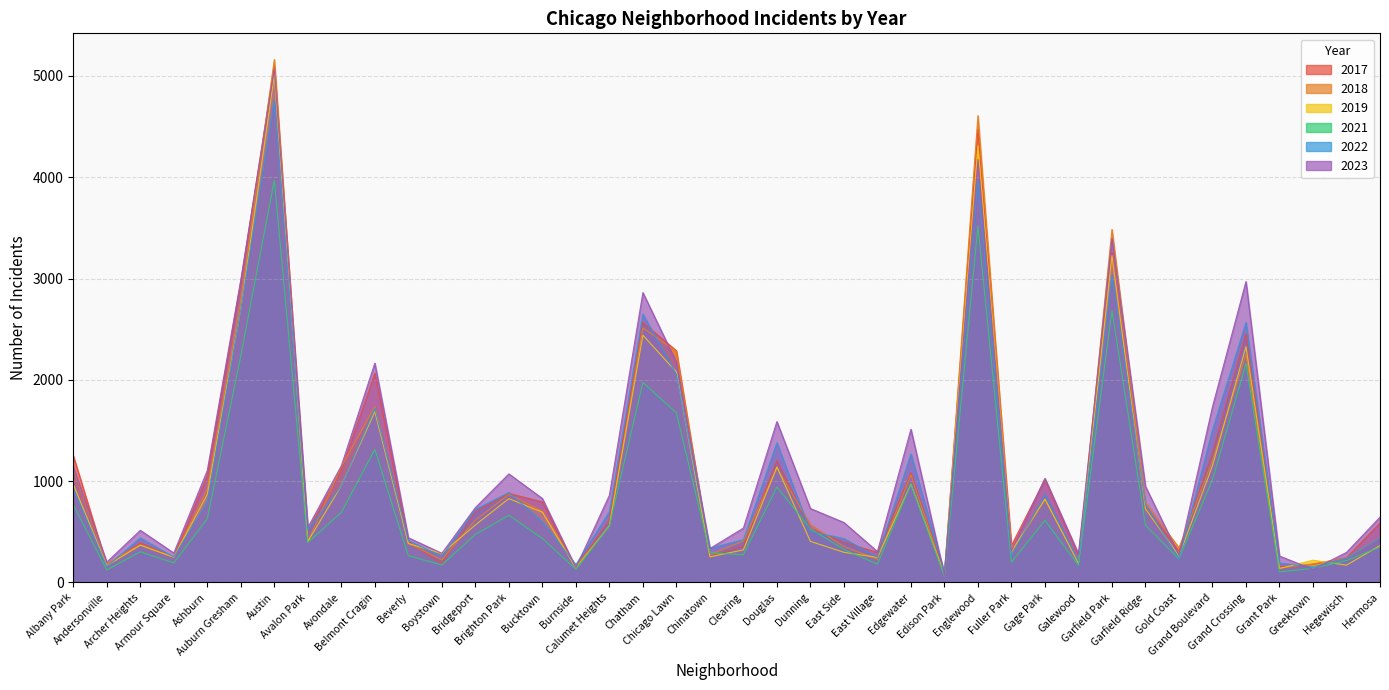

Is the value of 2021 at Burnside greater than the value of 2023 at Fuller Park?

No